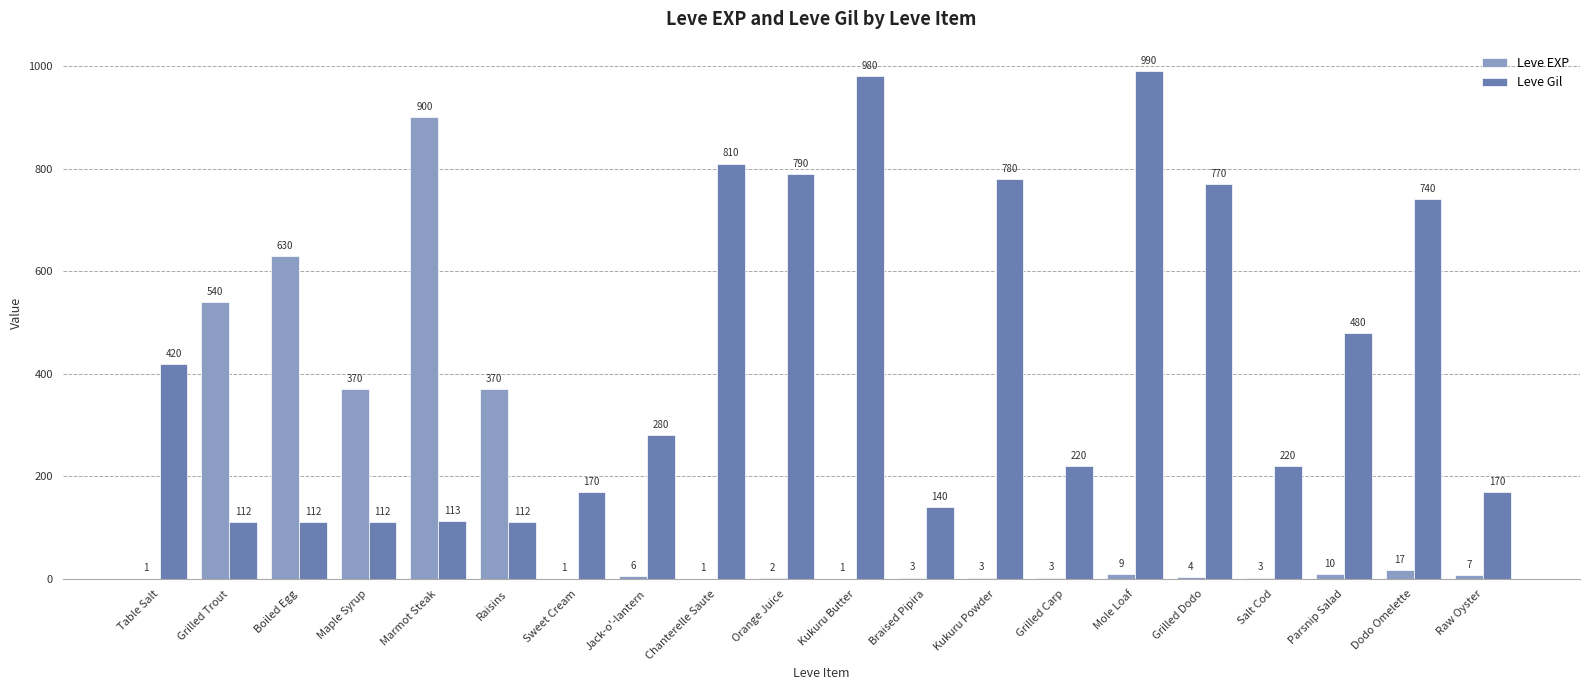

What is the sum of the Leve Gil values at Grilled Dodo and Raw Oyster?

940